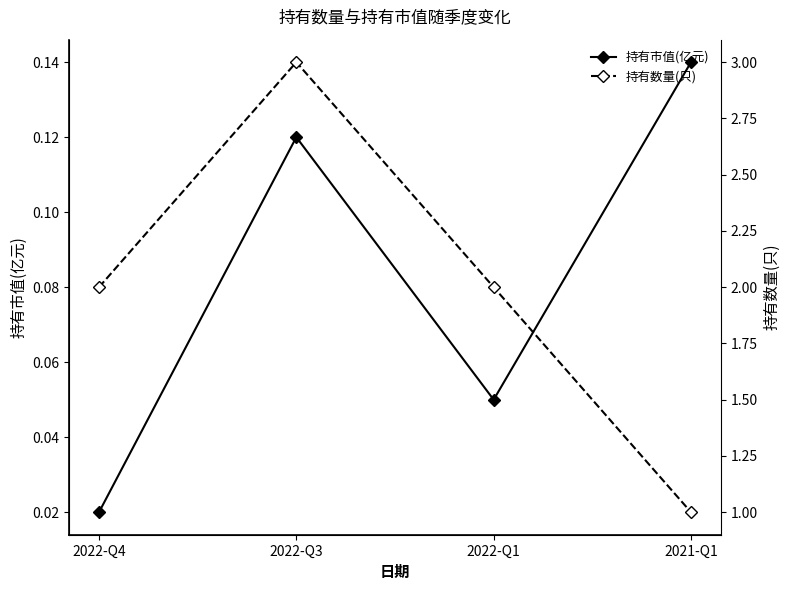

Which series has the largest range (max minus min)?

持有数量(只)